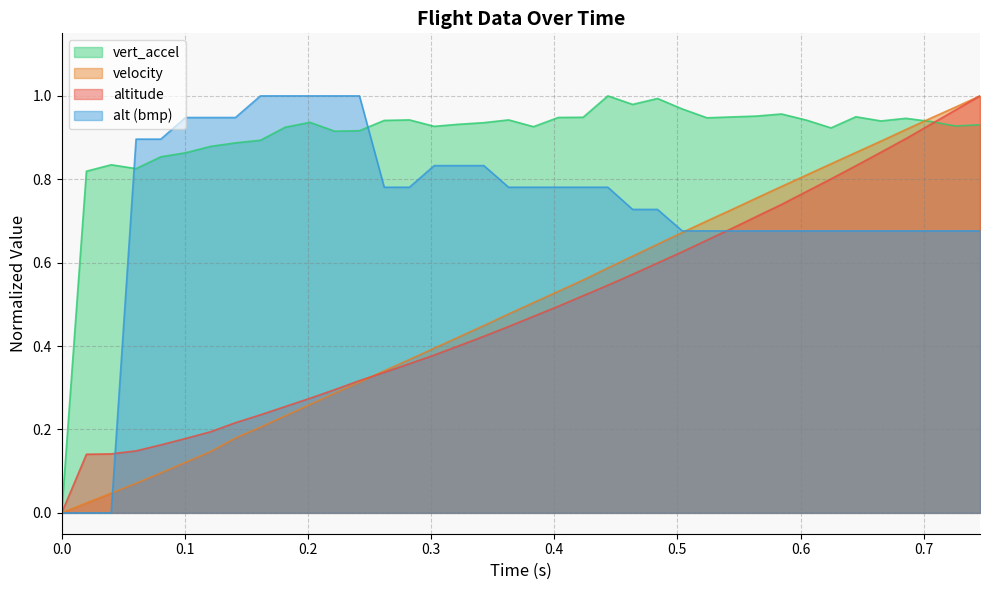

Which series has the largest total across all categories?

vert_accel